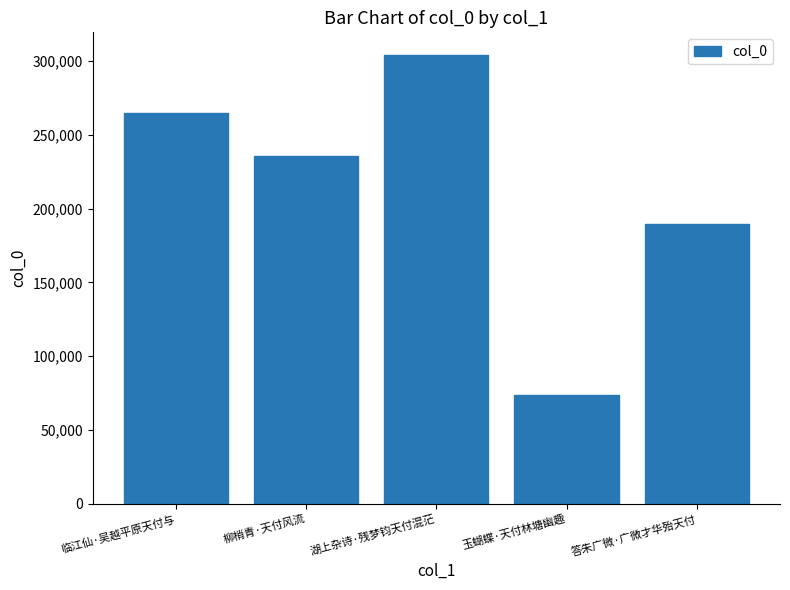

Reading left to right, transcribe all the data shown in this chart.

临江仙·吴越平原天付与=264993	柳梢青·天付风流=235551	湖上杂诗·残梦钧天付混茫=304124	玉蝴蝶·天付林塘幽趣=73546	答朱广微·广微才华殆天付=189742